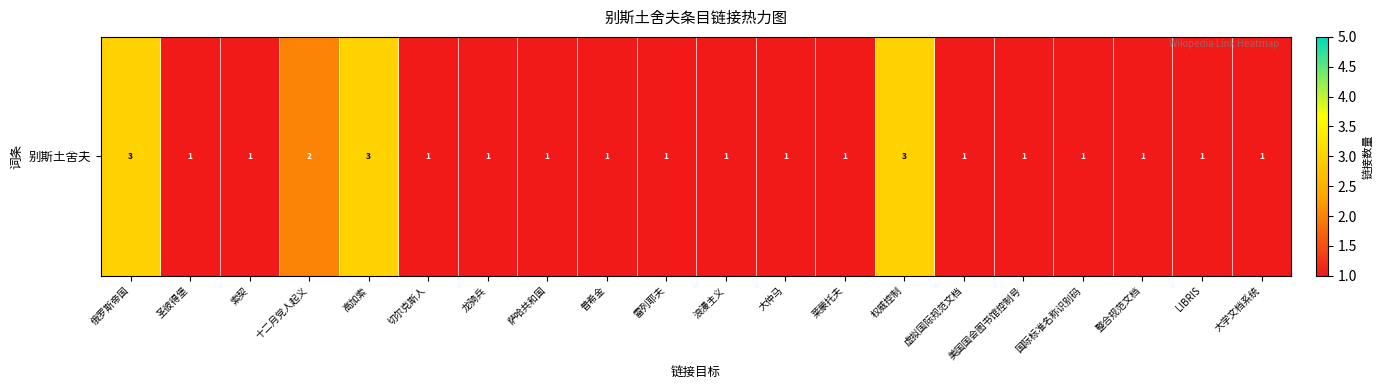

What is the difference between the second highest and minimum values?

2